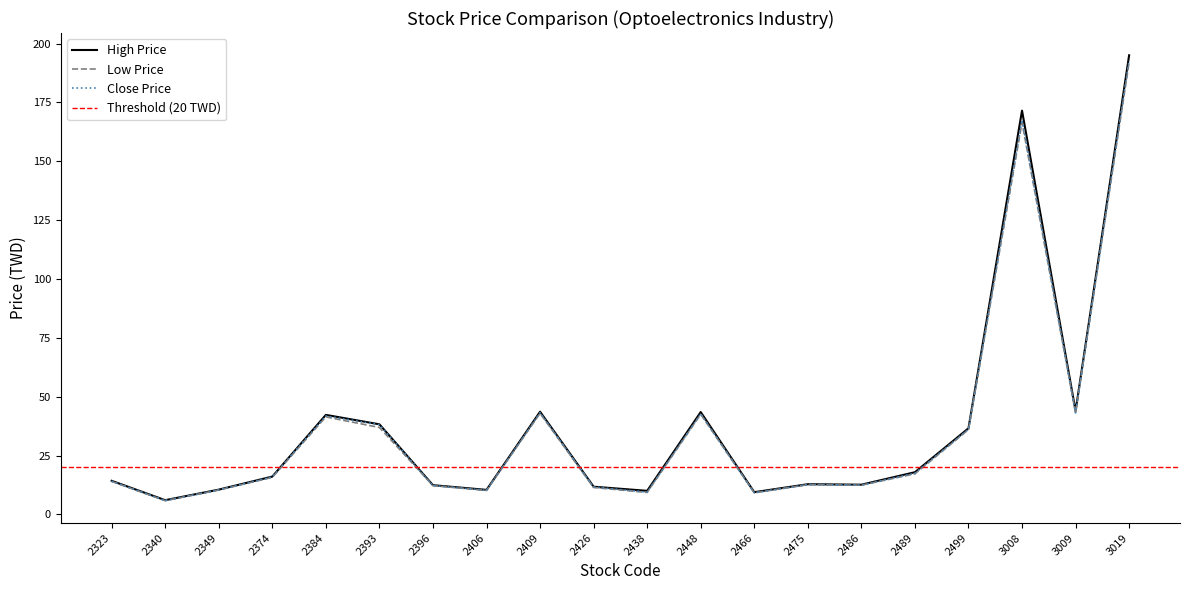

True or false: Low Price and Close Price cross at least once.

False